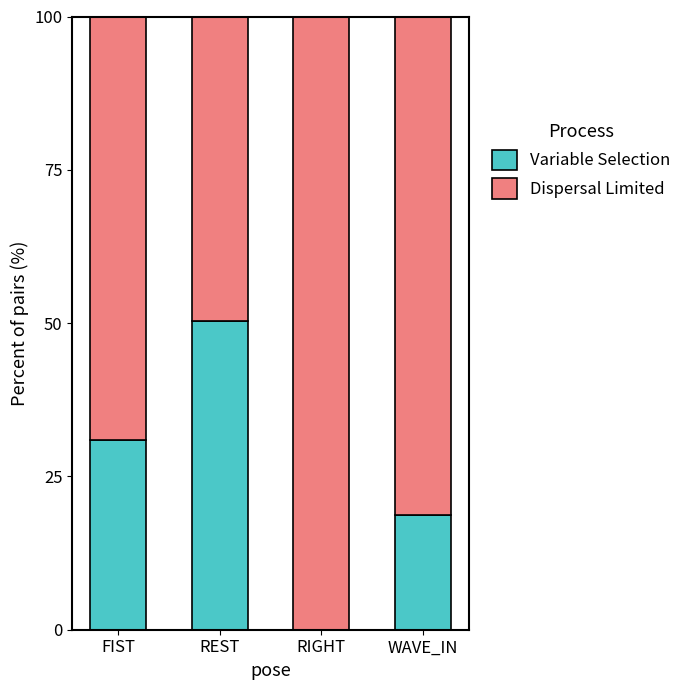

What is the maximum value for Variable Selection?

50.3